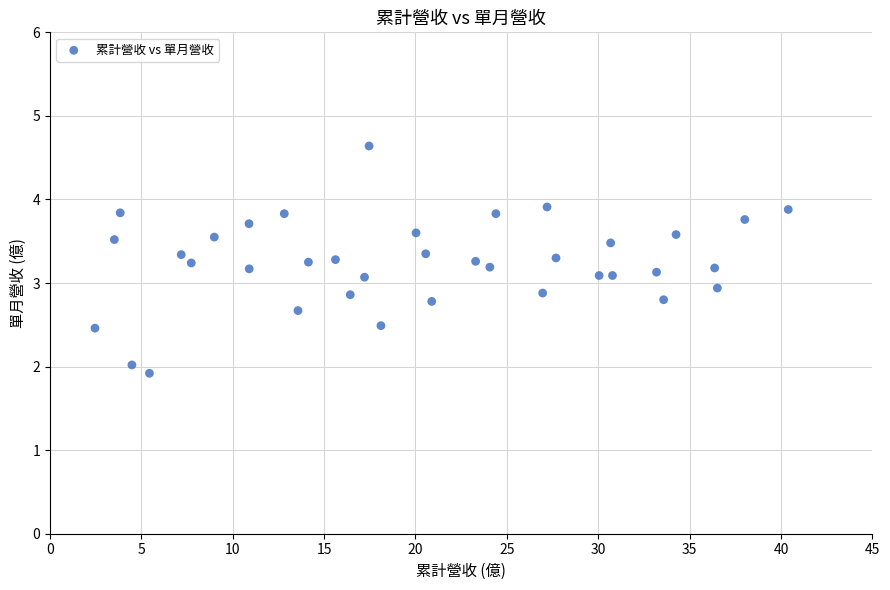

What is the range of Y values (max minus min)?

2.7